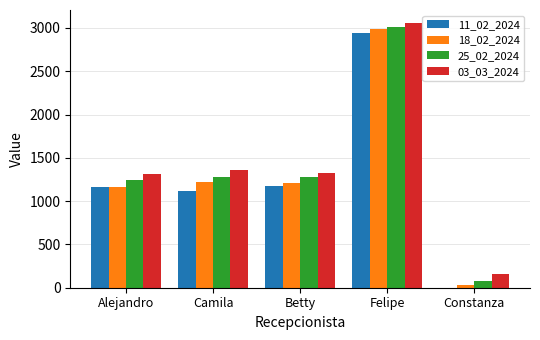

What is the total value across all series at Felipe?

11996